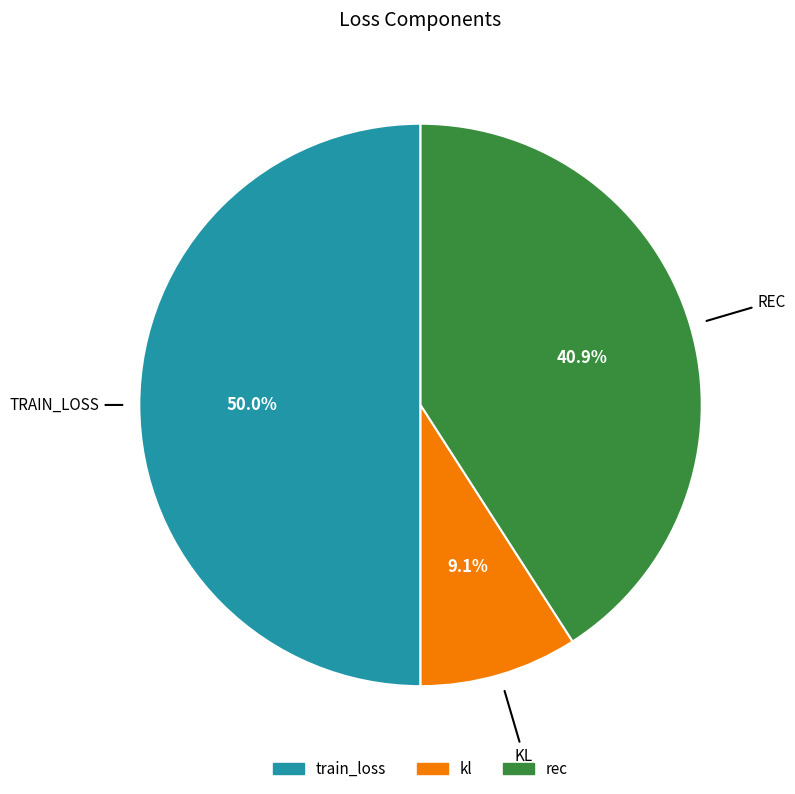

Between train_loss and rec, which is larger?

train_loss